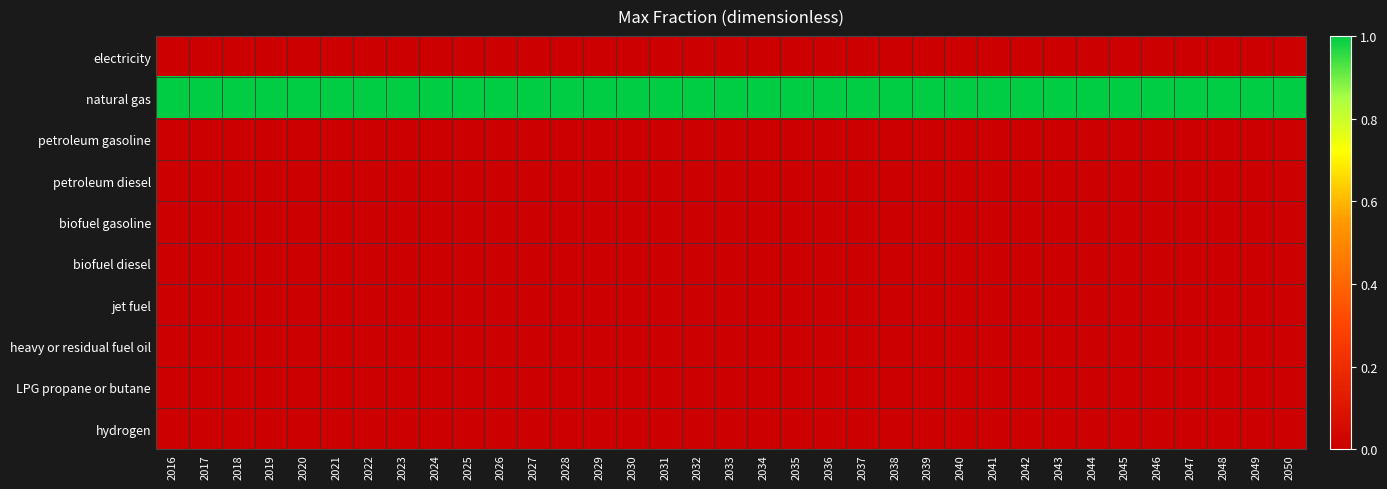

Between 2039 and 2047, which series saw the biggest shift?

electricity